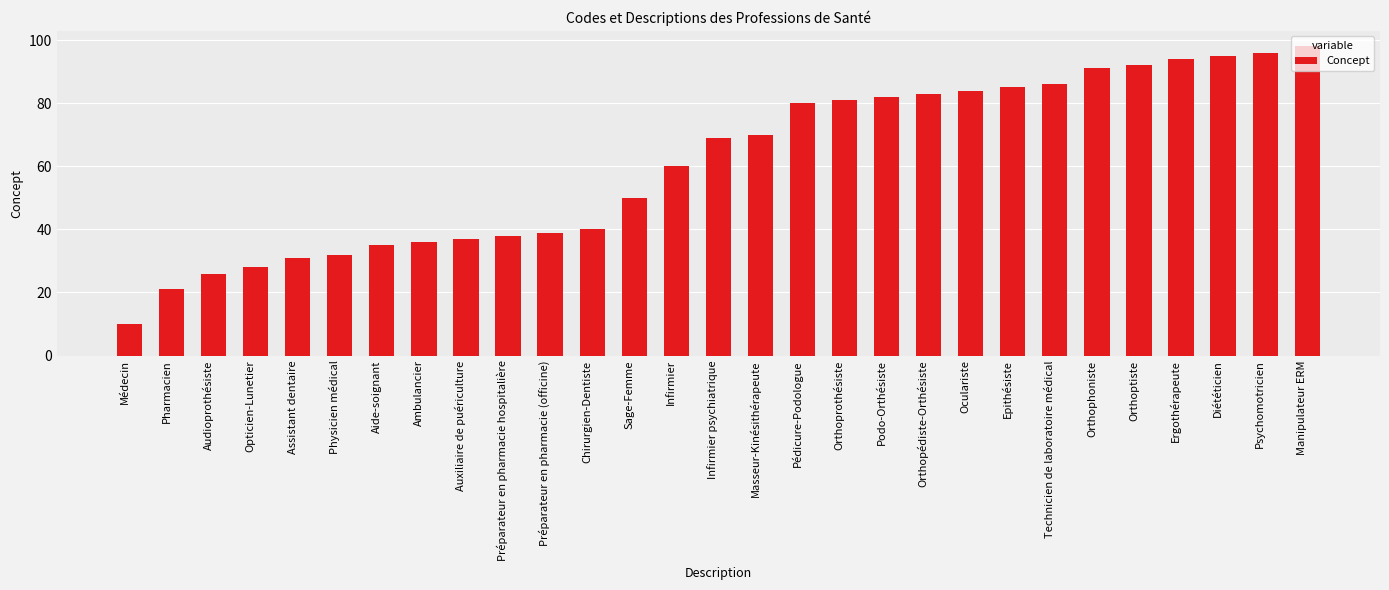

Rank the categories by value from highest to lowest.

Manipulateur ERM, Psychomotricien, Diététicien, Ergothérapeute, Orthoptiste, Orthophoniste, Technicien de laboratoire médical, Epithésiste, Oculariste, Orthopédiste-Orthésiste, Podo-Orthésiste, Orthoprothésiste, Pédicure-Podologue, Masseur-Kinésithérapeute, Infirmier psychiatrique, Infirmier, Sage-Femme, Chirurgien-Dentiste, Préparateur en pharmacie (officine), Préparateur en pharmacie hospitalière, Auxiliaire de puériculture, Ambulancier, Aide-soignant, Physicien médical, Assistant dentaire, Opticien-Lunetier, Audioprothésiste, Pharmacien, Médecin